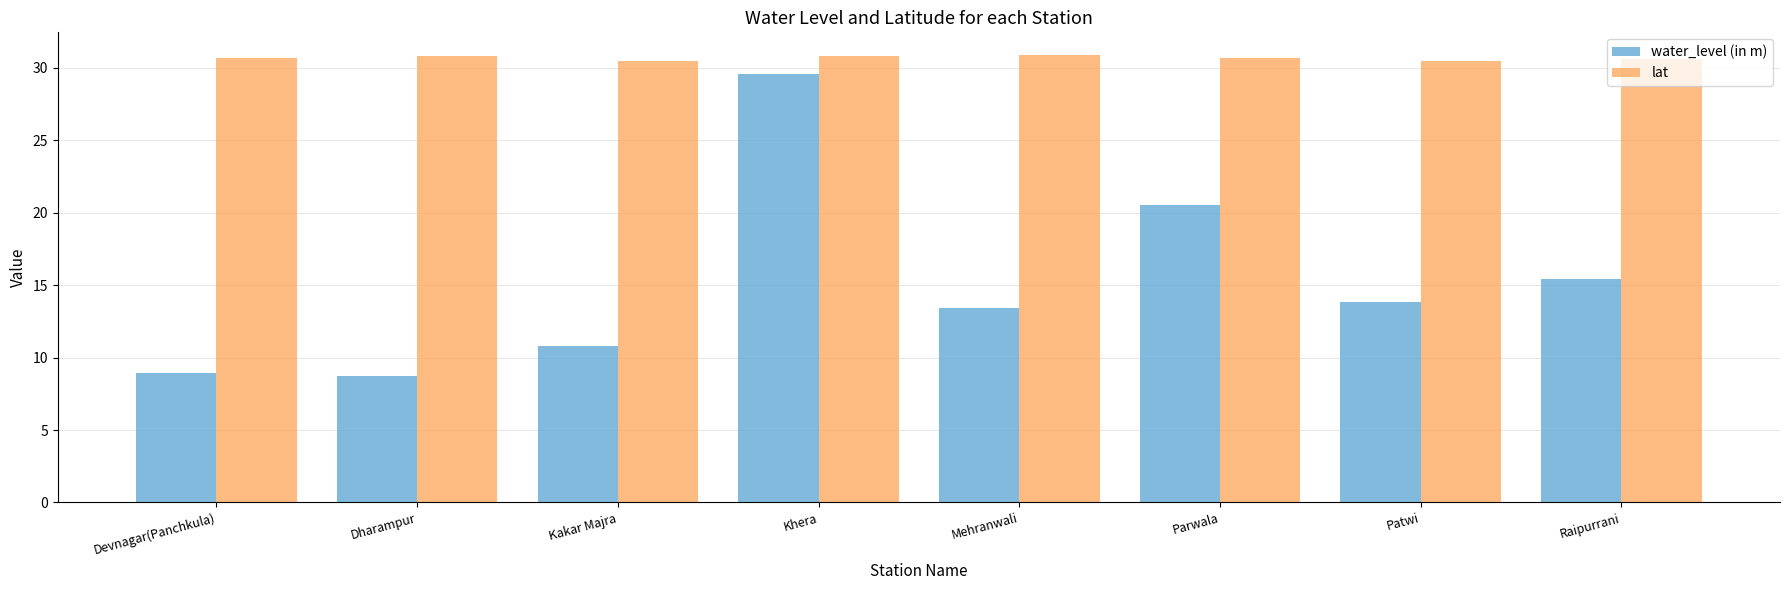

What position from the left is Raipurrani?

8